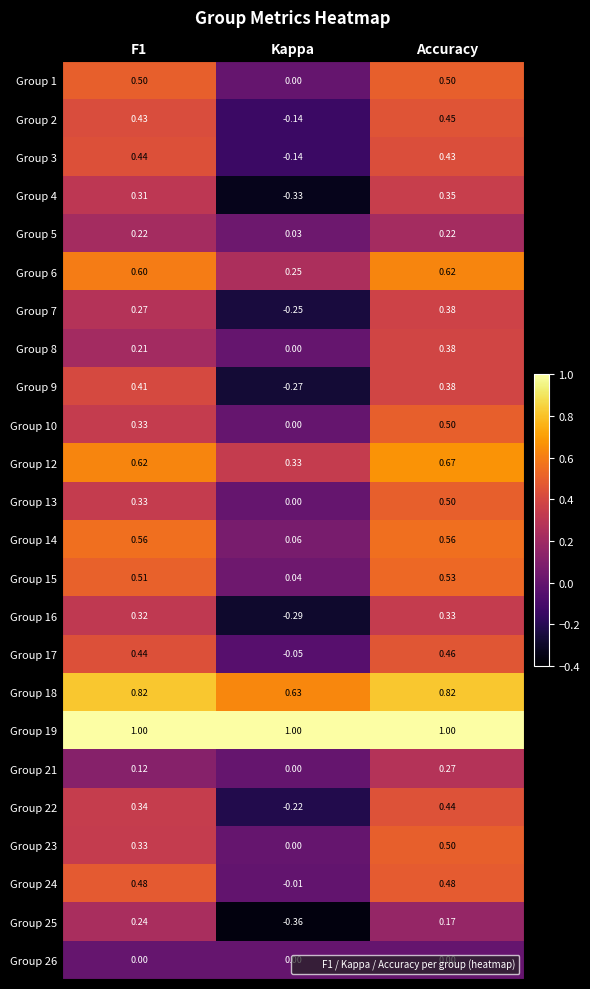

At which label does Group 12 reach its peak?

Accuracy